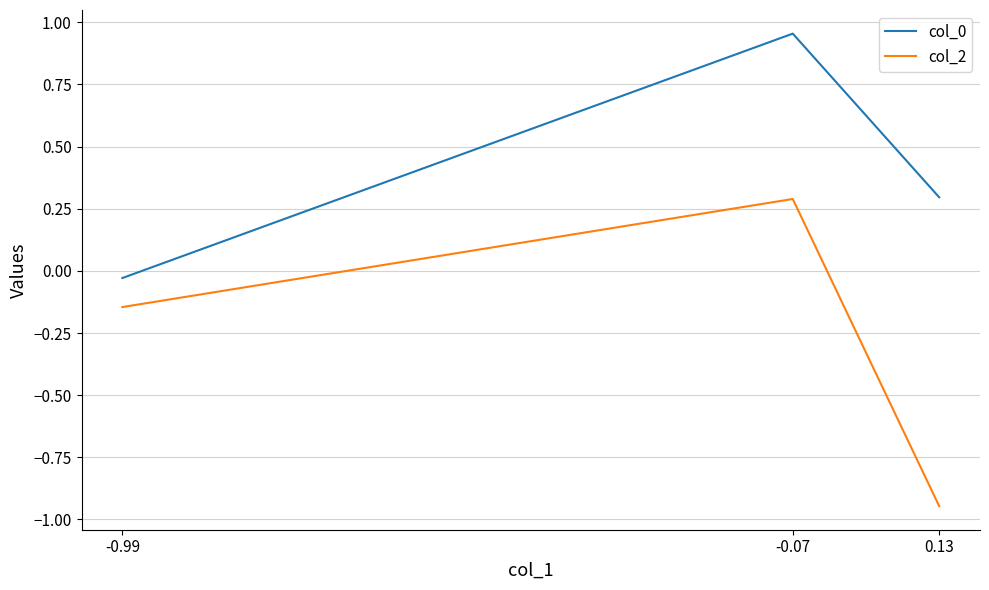

What is the smallest value displayed?

-0.9